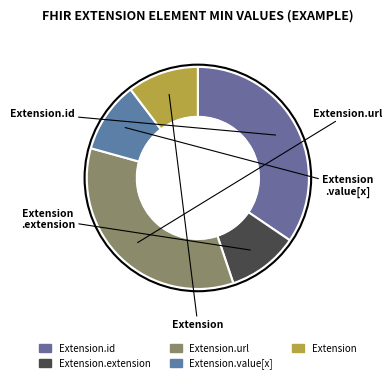

How many segments does this pie chart have?

5